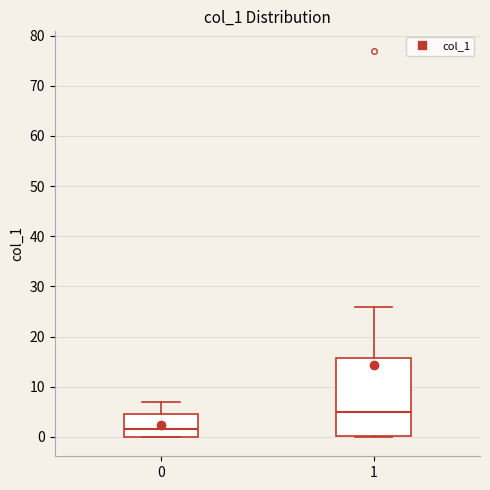

Where is the upper edge of the box at x = 0 on the y-axis? The values are not printed on the chart, so give them approximately, as read against the axis.

5